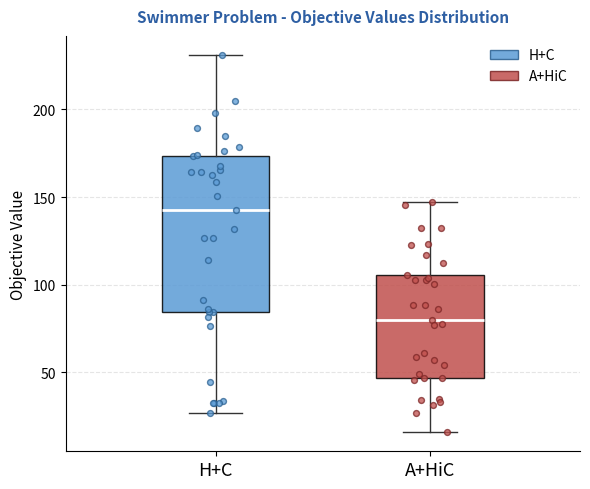

Where does the upper whisker of the box for A+HiC end on the y-axis? The values are not printed on the chart, so give them approximately, as read against the axis.

145